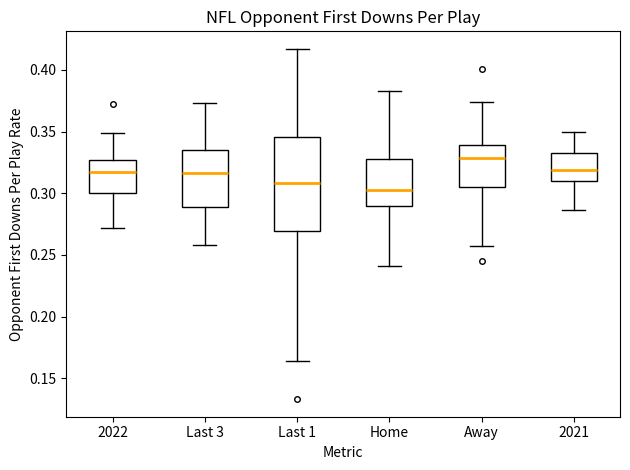

Reading left to right, transcribe this box plot: for each box, give where its median line is, the range the box spans, and where its two whiskers end, as read against the y-axis. The values are not printed on the chart, so give them approximately, as read against the axis.

2022: median 0.320, box 0.300 to 0.325, whiskers 0.270 to 0.350
Last 3: median 0.315, box 0.290 to 0.335, whiskers 0.260 to 0.375
Last 1: median 0.310, box 0.270 to 0.345, whiskers 0.165 to 0.415
Home: median 0.305, box 0.290 to 0.330, whiskers 0.240 to 0.385
Away: median 0.330, box 0.305 to 0.340, whiskers 0.255 to 0.375
2021: median 0.320, box 0.310 to 0.330, whiskers 0.285 to 0.350